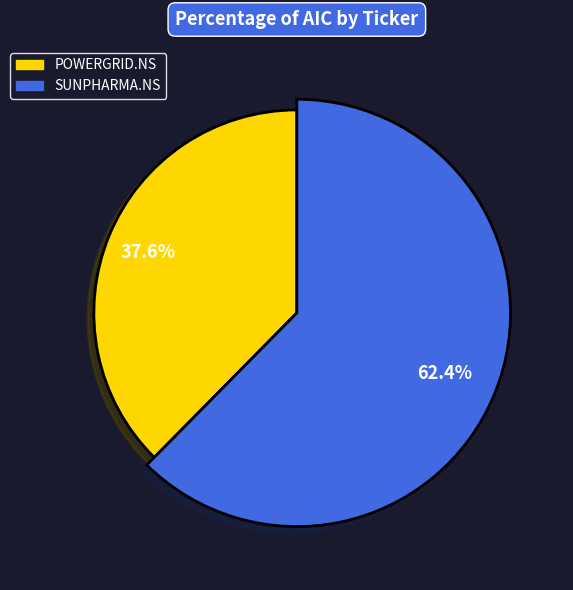

How many segments does this pie chart have?

2